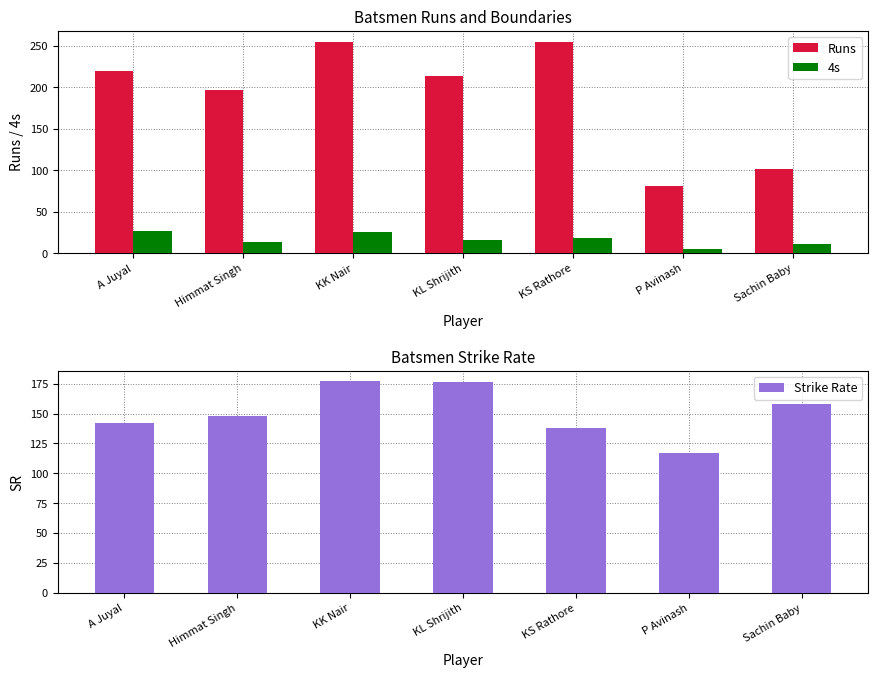

What is the difference between the maximum and minimum values in the 4s series?

22